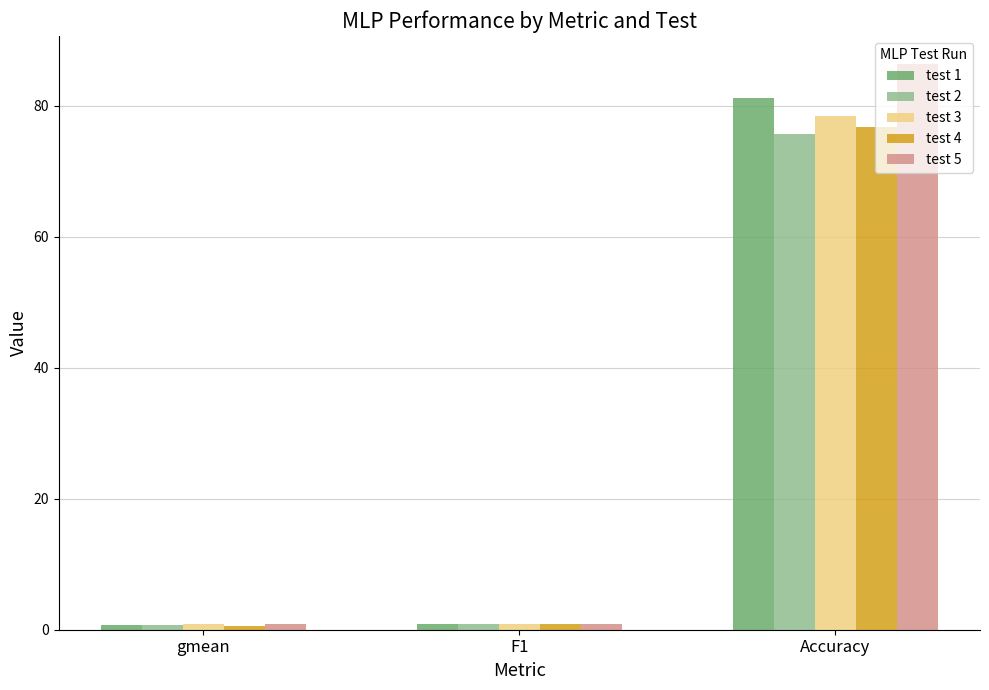

How many groups of bars are there?

3